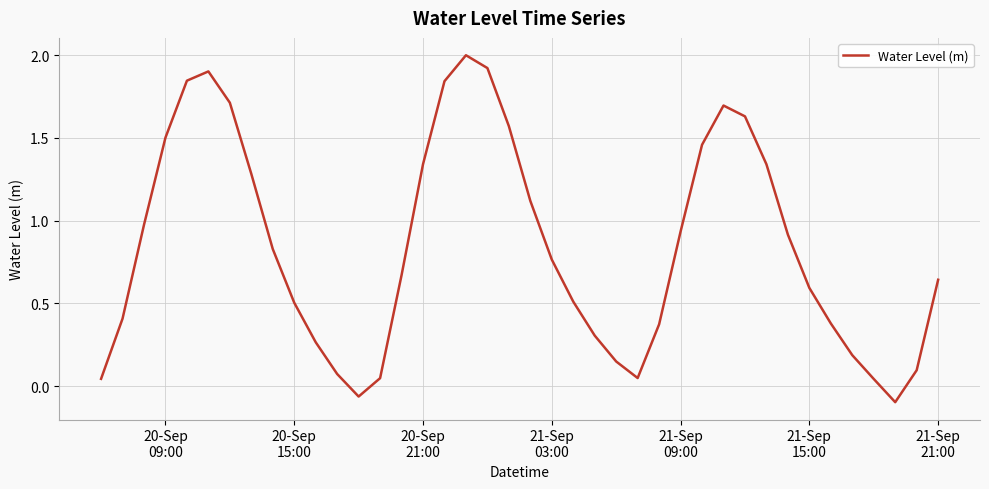

What is the maximum value shown in the chart?

2.0